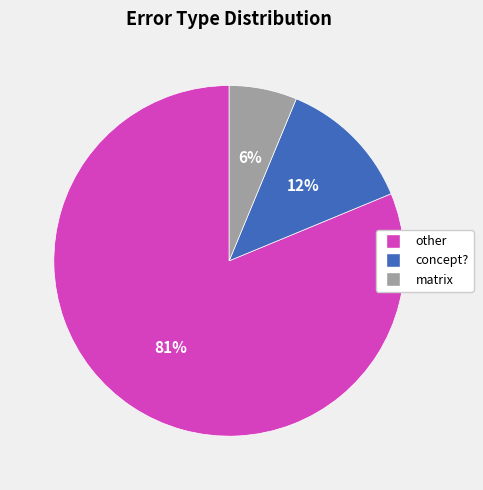

Does any single category account for the majority?

Yes